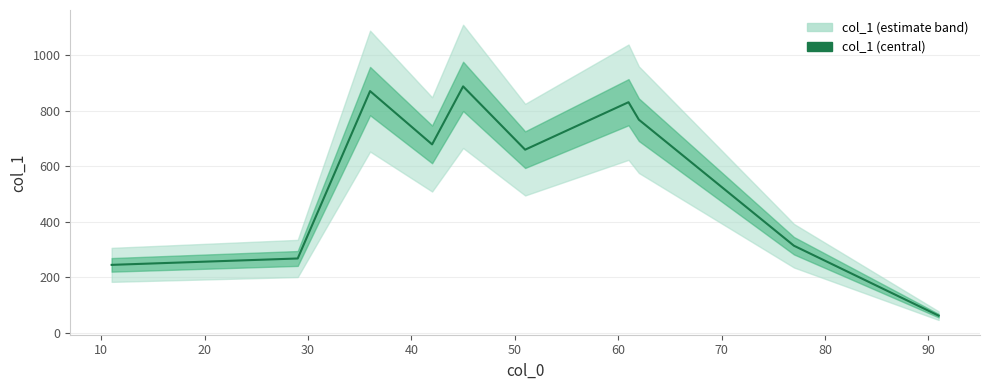

What is the value of the 6th point from the left?

660